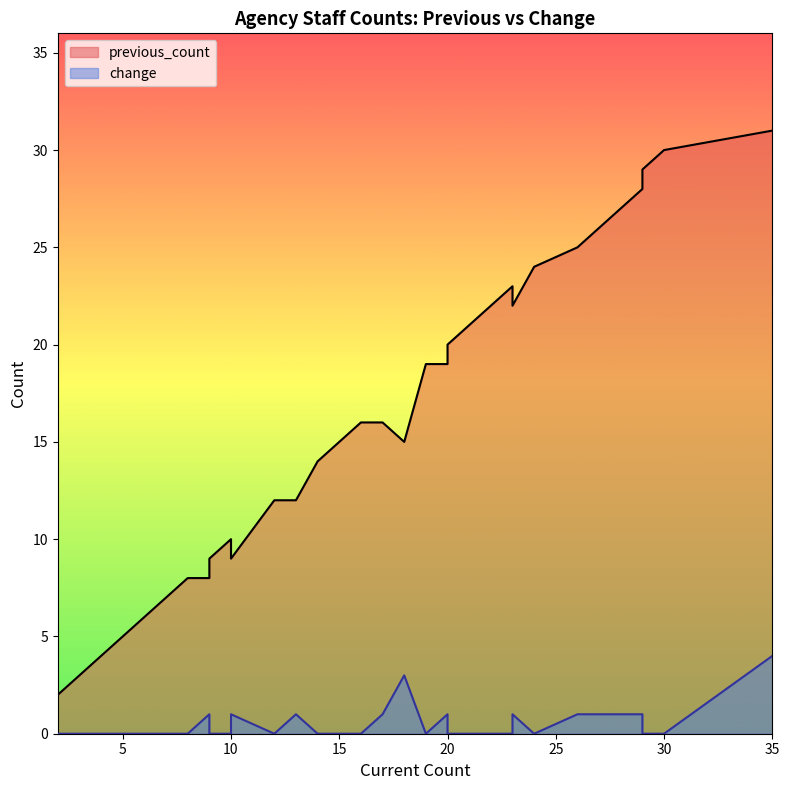

How many interior local peaks does the change series have?

6